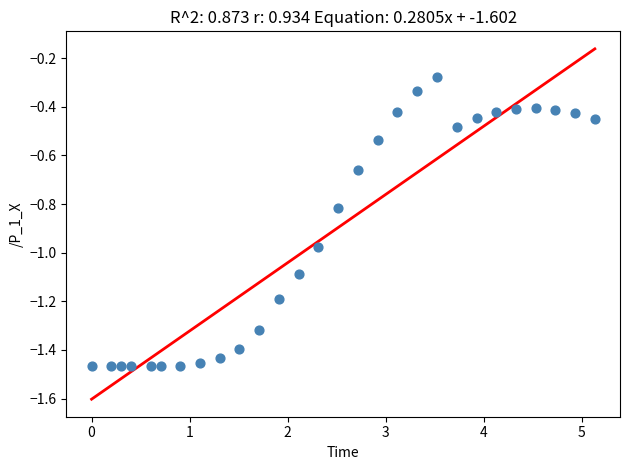

What is the range of Y values (max minus min)?

1.2